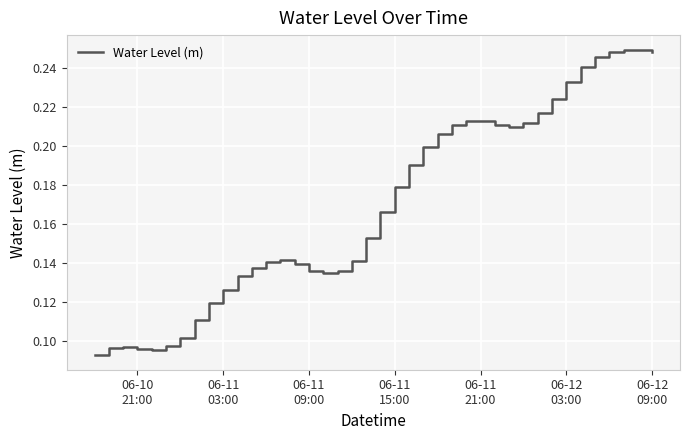

Is this an area chart (filled region under the line)?

No